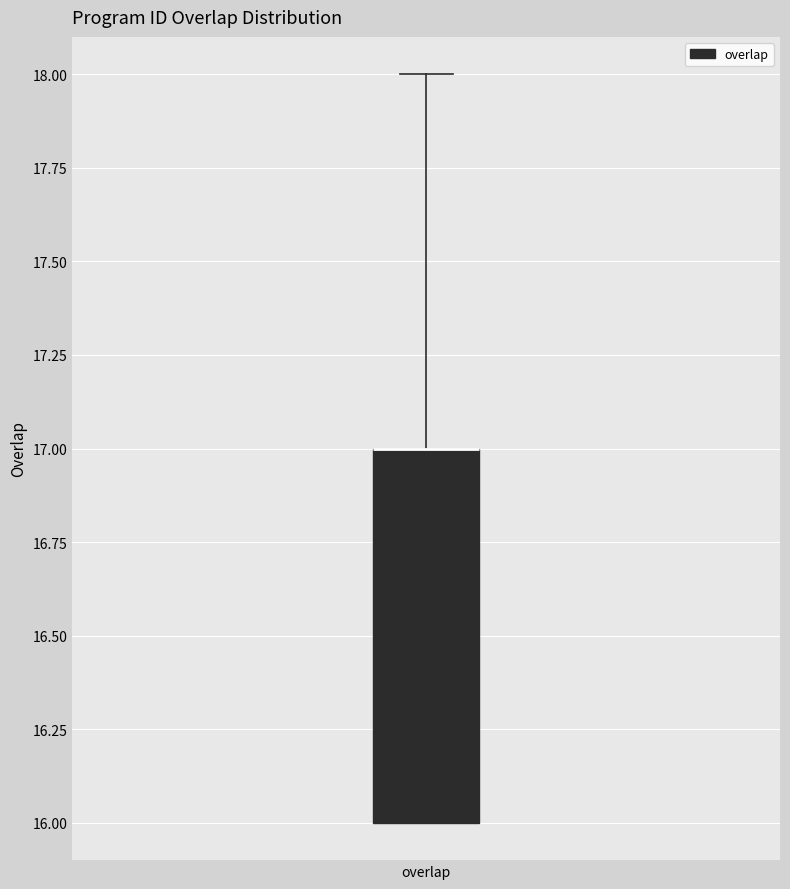

Where is the upper edge of the box for overlap on the y-axis? The values are not printed on the chart, so give them approximately, as read against the axis.

17